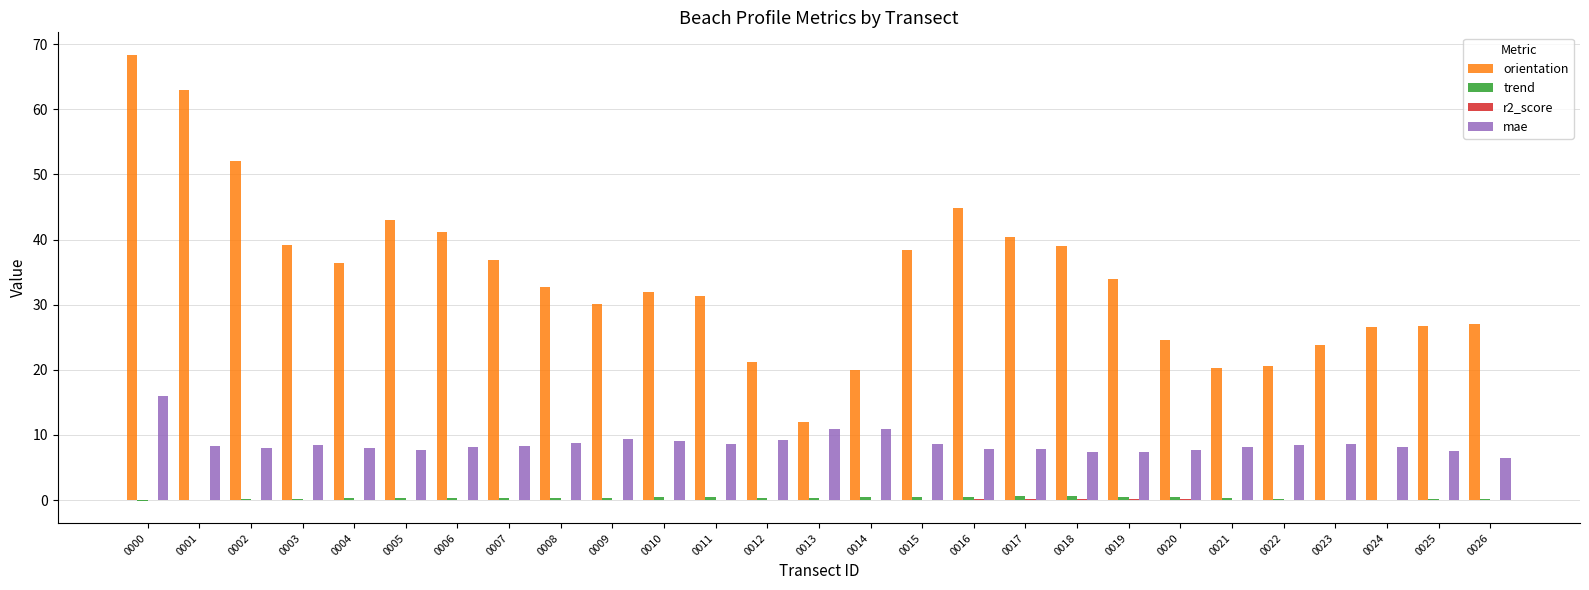

Which series has the largest total across all categories?

orientation